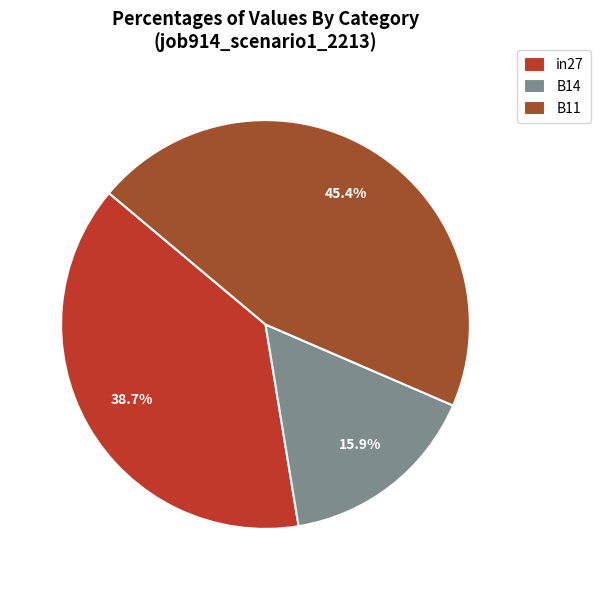

How many slices are in this pie chart?

3